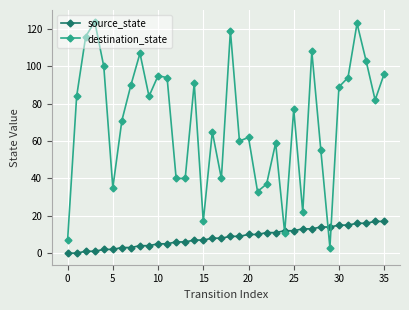

What is the highest value of the source_state series?

17